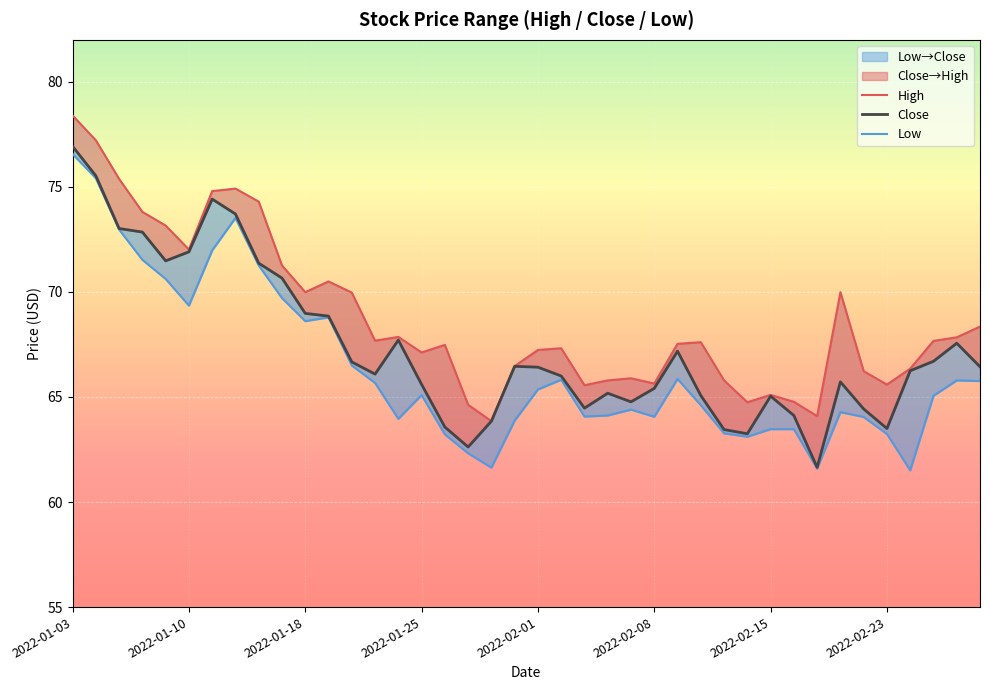

Rank the series by their maximum value, from lowest to highest.

Low, Close, High